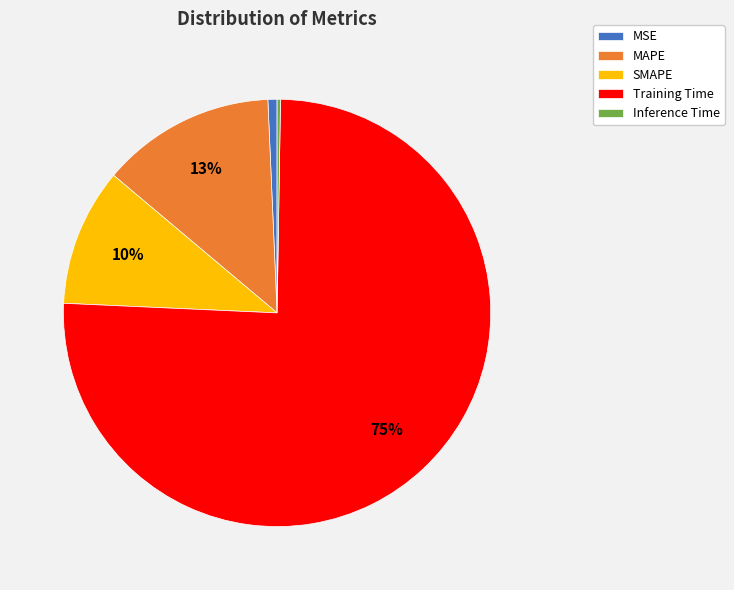

Which category has the biggest portion of the pie?

Training Time